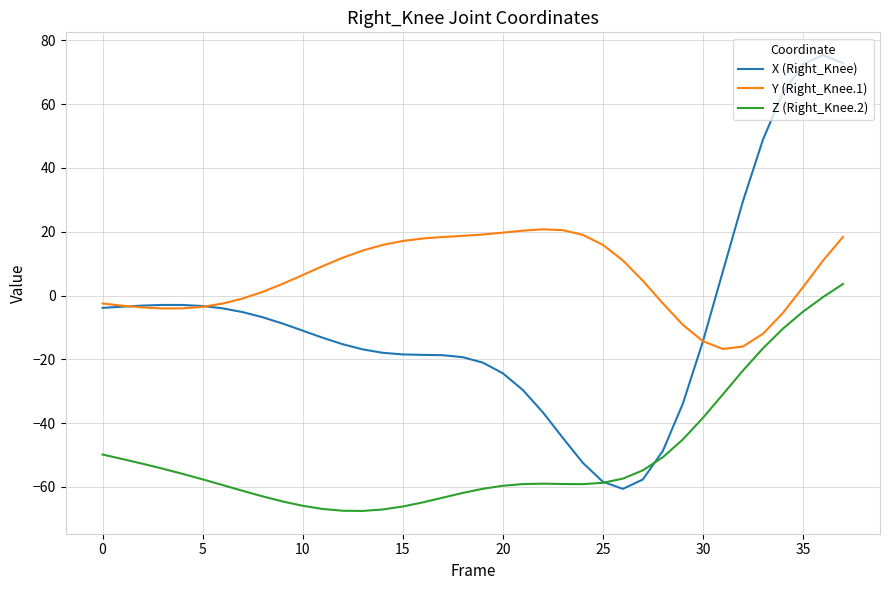

Which series has the largest range (max minus min)?

X (Right_Knee)